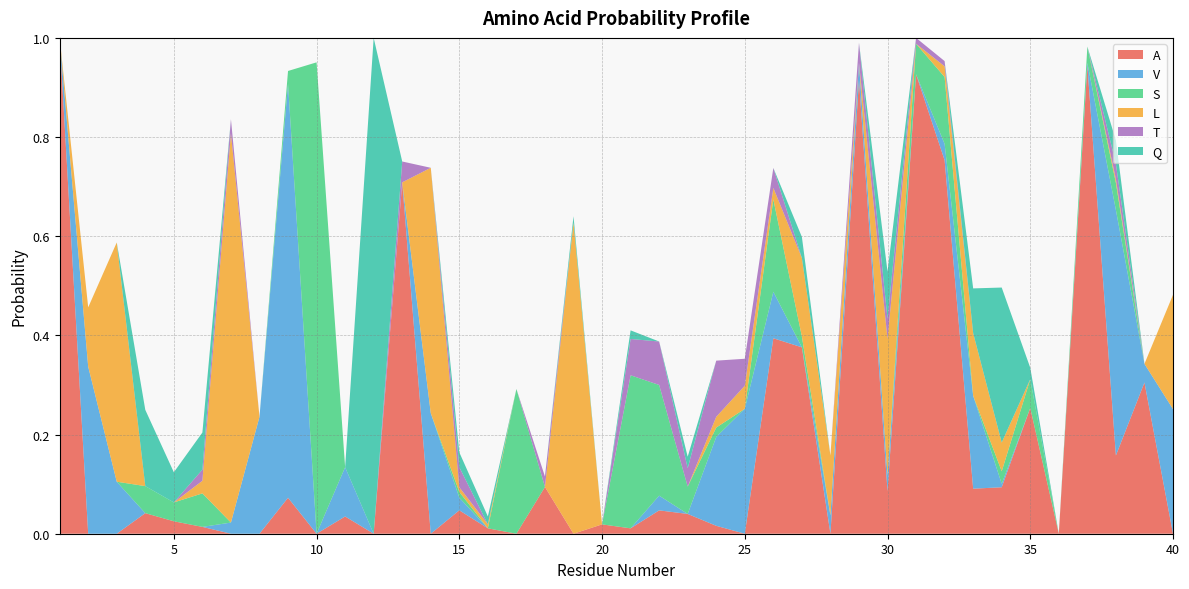

Reading left to right, list all the values displayed in this chart.

A: 1.0	0.0	0.0	0.0	0.0	0.0	0.0	0.0	0.1	0.0	0.0	0.0	0.7	0.0	0.0	0.0	0.0	0.1	0.0	0.0	0.0	0.0	0.0	0.0	0.0	0.4	0.4	0.0	0.9	0.1	0.9	0.8	0.1	0.1	0.3	0.0	0.9	0.2	0.3	0.0
V: 0.0	0.3	0.1	0.0	0.0	0.0	0.0	0.2	0.8	0.0	0.1	0.0	0.0	0.2	0.0	0.0	0.0	0.0	0.0	0.0	0.0	0.0	0.0	0.2	0.3	0.1	0.0	0.0	0.0	0.0	0.0	0.0	0.2	0.0	0.0	0.0	0.0	0.5	0.0	0.3
S: 0.0	0.0	0.0	0.1	0.0	0.1	0.0	0.0	0.0	1.0	0.0	0.0	0.0	0.0	0.0	0.0	0.3	0.0	0.0	0.0	0.3	0.2	0.1	0.0	0.0	0.2	0.0	0.0	0.0	0.0	0.1	0.1	0.0	0.0	0.1	0.0	0.0	0.1	0.0	0.0
L: 0.0	0.1	0.5	0.0	0.0	0.0	0.8	0.0	0.0	0.0	0.0	0.0	0.0	0.5	0.0	0.0	0.0	0.0	0.6	0.0	0.0	0.0	0.0	0.0	0.0	0.0	0.2	0.1	0.0	0.3	0.0	0.0	0.1	0.1	0.0	0.0	0.0	0.0	0.0	0.2
T: 0.0	0.0	0.0	0.0	0.0	0.0	0.0	0.0	0.0	0.0	0.0	0.0	0.0	0.0	0.0	0.0	0.0	0.0	0.0	0.0	0.1	0.1	0.0	0.1	0.1	0.0	0.0	0.0	0.0	0.0	0.0	0.0	0.0	0.0	0.0	0.0	0.0	0.0	0.0	0.0
Q: 0.0	0.0	0.0	0.2	0.1	0.1	0.0	0.0	0.0	0.0	0.0	1.0	0.0	0.0	0.0	0.0	0.0	0.0	0.0	0.0	0.0	0.0	0.0	0.0	0.0	0.0	0.0	0.0	0.0	0.1	0.0	0.0	0.1	0.3	0.0	0.0	0.0	0.0	0.0	0.0